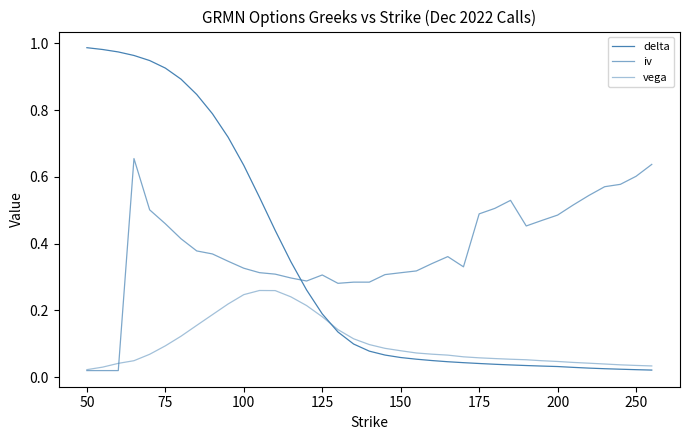

Does the chart display data point markers on the line(s)?

No